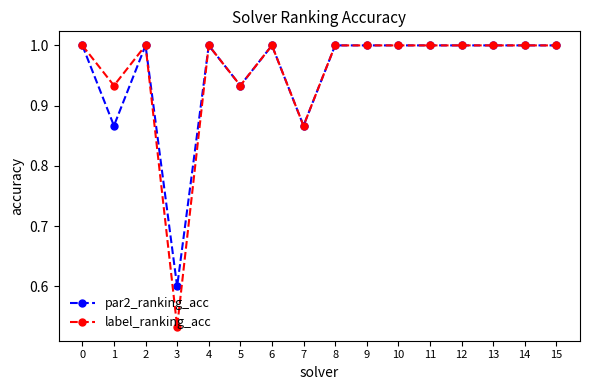

What is the difference between the second highest and second lowest values in the par2_ranking_acc series?

0.1